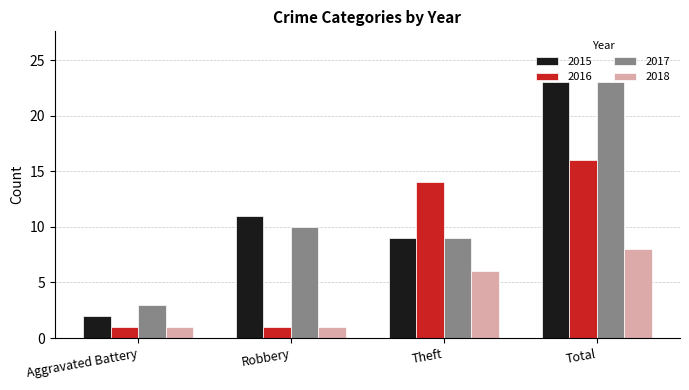

Reading right to left, list all the values displayed in this chart.

2015: Total=23	Theft=9	Robbery=11	Aggravated Battery=2
2016: Total=16	Theft=14	Robbery=1	Aggravated Battery=1
2017: Total=23	Theft=9	Robbery=10	Aggravated Battery=3
2018: Total=8	Theft=6	Robbery=1	Aggravated Battery=1